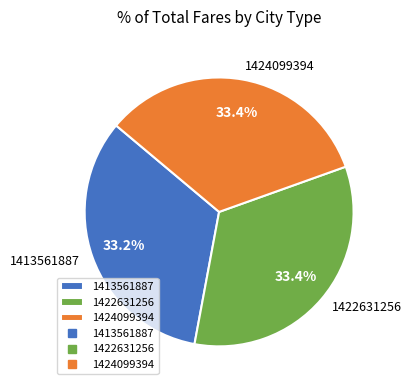

To the nearest percent, what percentage of the pie is 1424099394?

33%